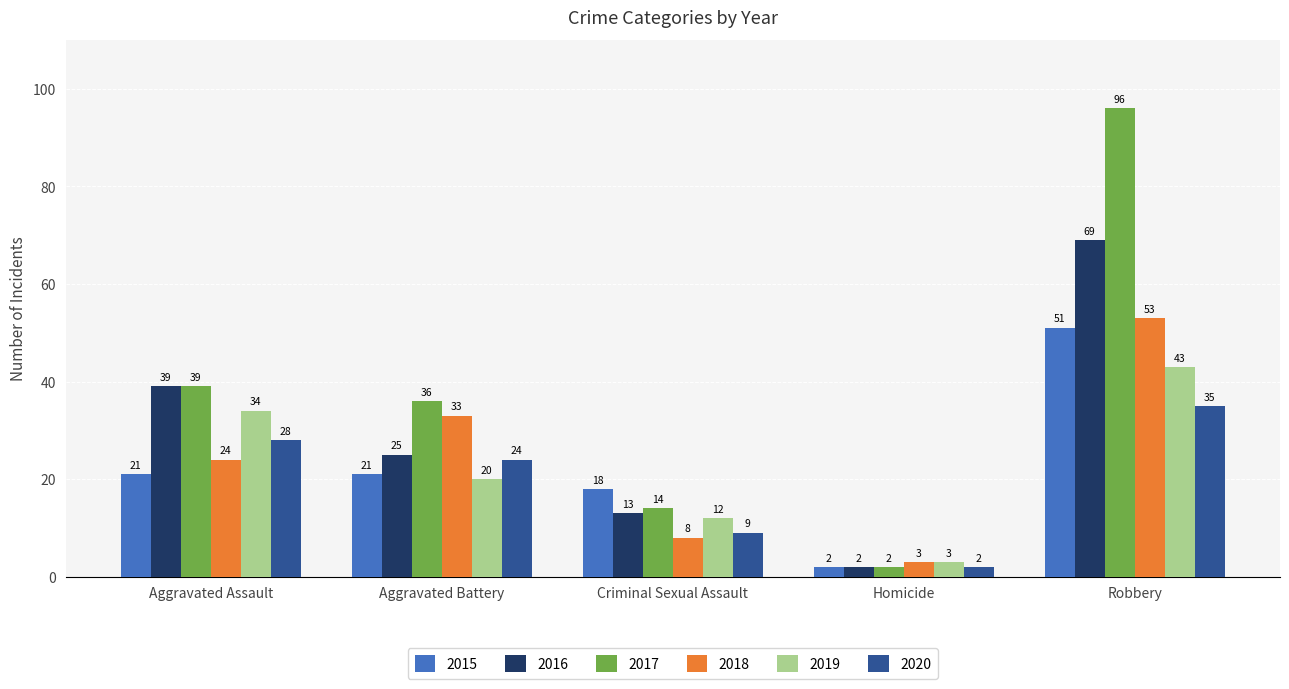

Reading left to right, transcribe all the data shown in this chart.

2015: 21	21	18	2	51
2016: 39	25	13	2	69
2017: 39	36	14	2	96
2018: 24	33	8	3	53
2019: 34	20	12	3	43
2020: 28	24	9	2	35